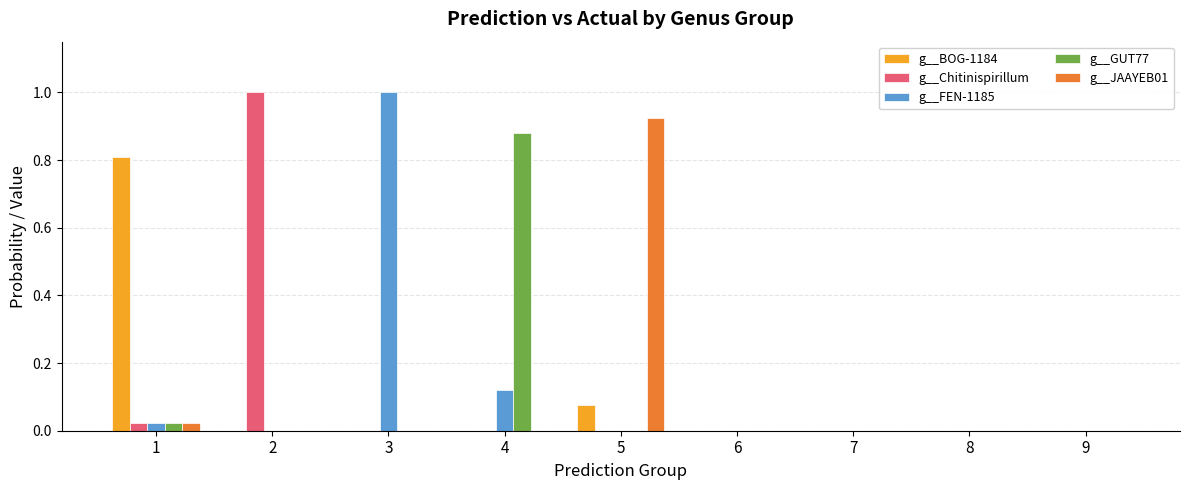

Is it true that g__GUT77 equals 0.0 at 1?

True